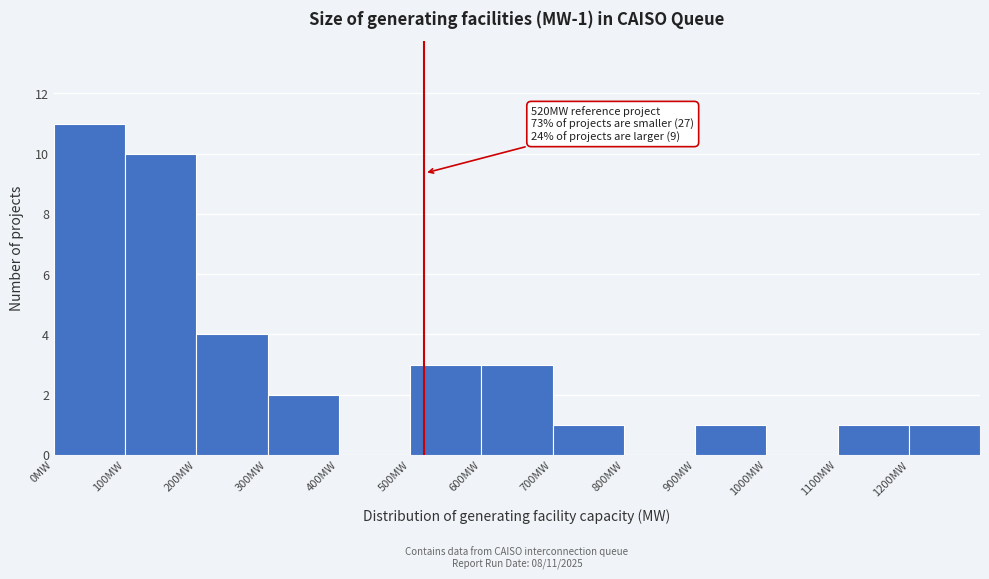

Over which range of the x-axis is the bar tallest?

0 to 100